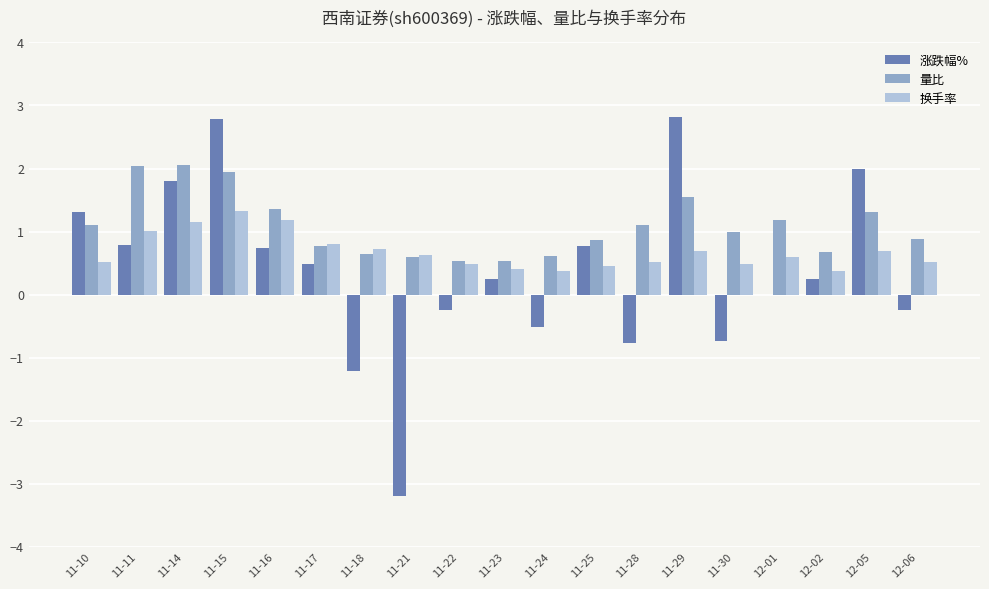

Are the bars grouped side by side (vs. stacked)?

Yes